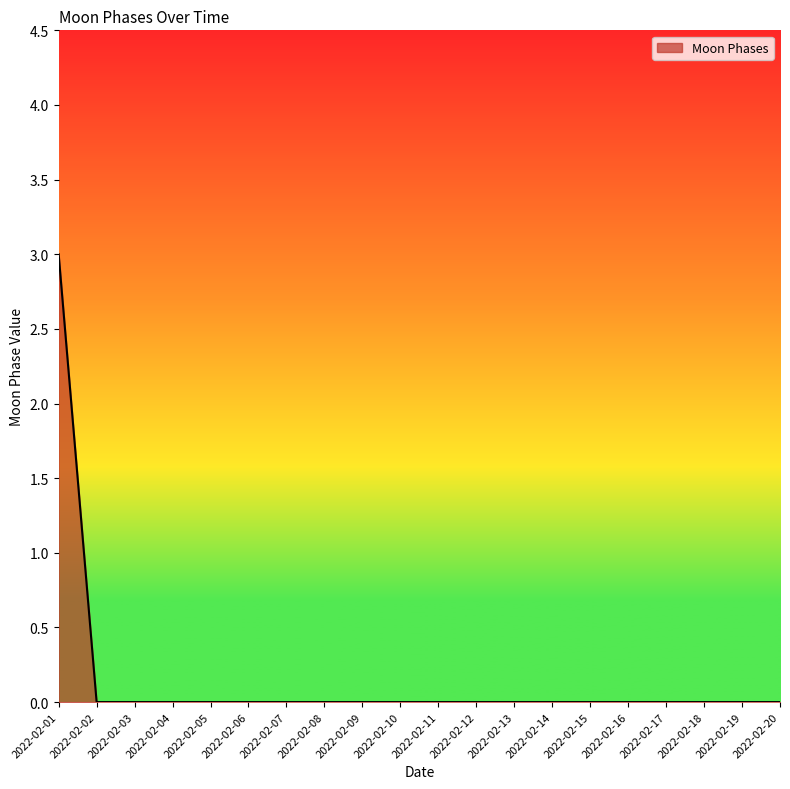

The value at 2022-02-03 is 2. True or false?

False